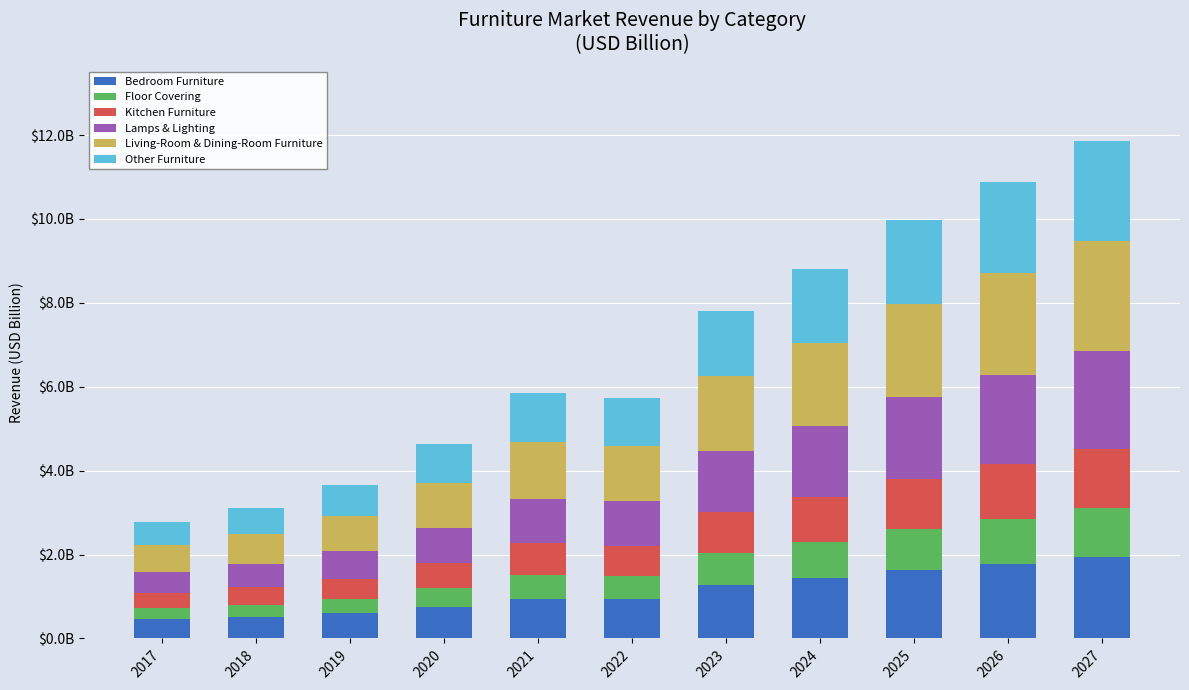

Does the chart contain any negative values?

No